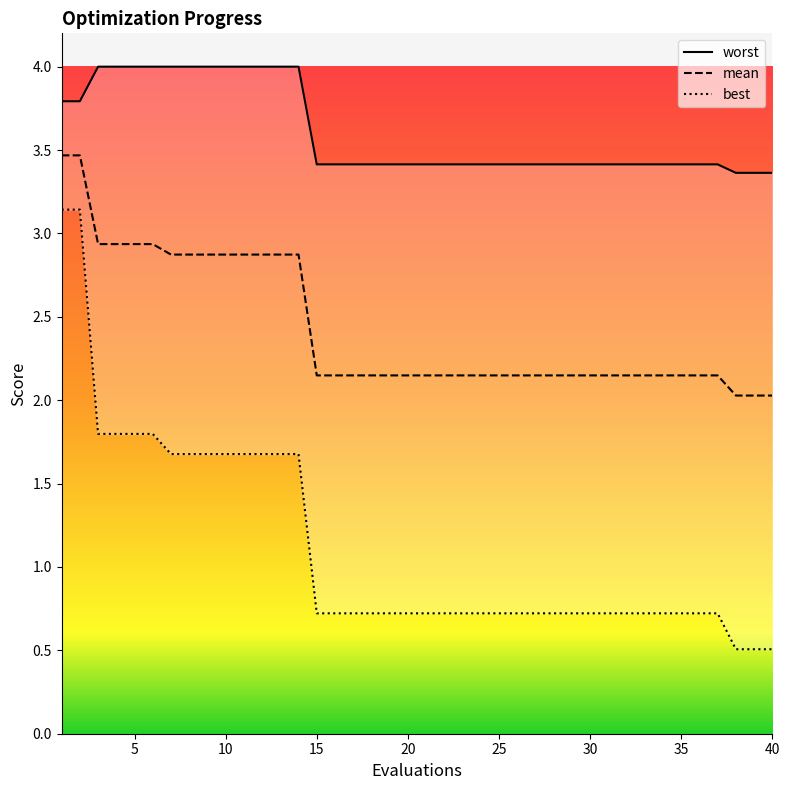

Is the value of worst at 3 greater than the value of mean at 30?

Yes